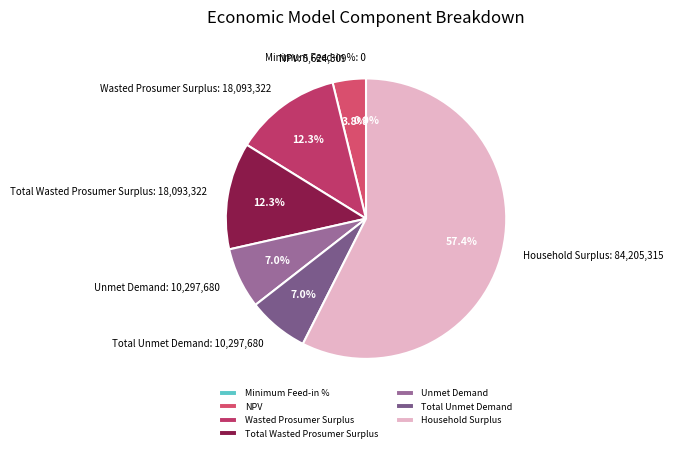

The Household Surplus slice represents 57% of the pie. True or false?

True